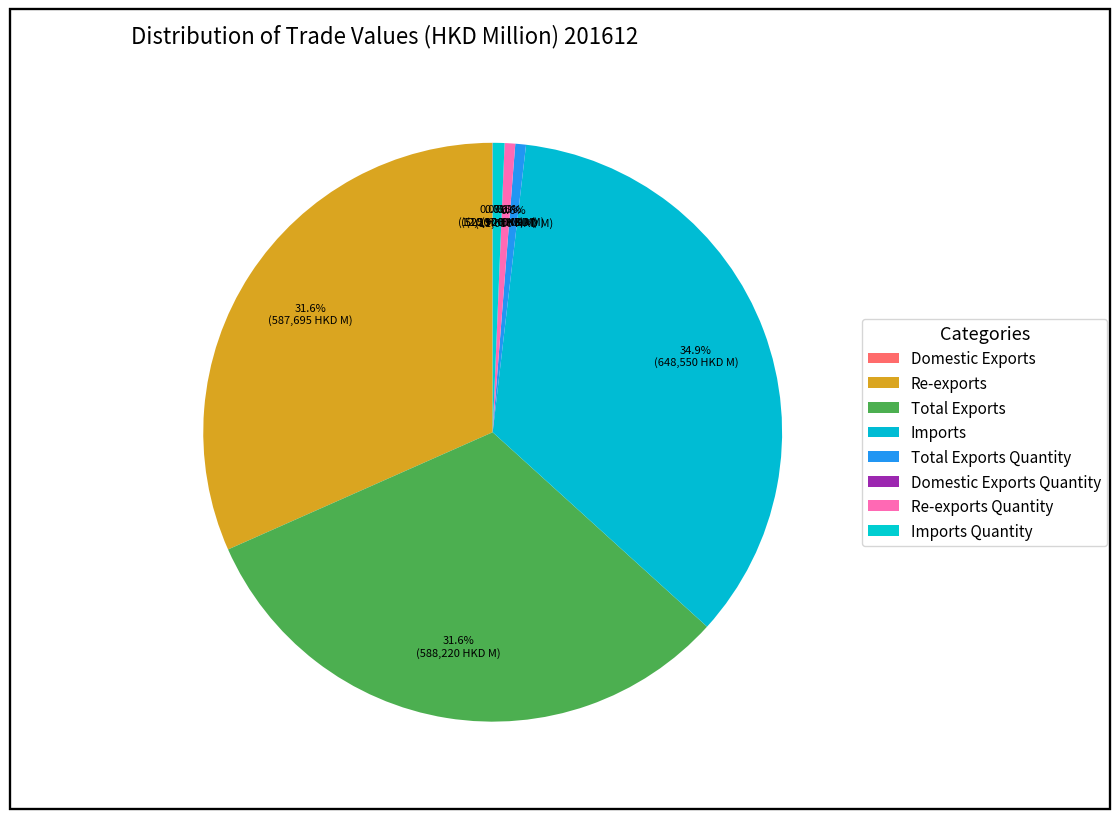

Is there any slice that represents more than half of the pie?

No